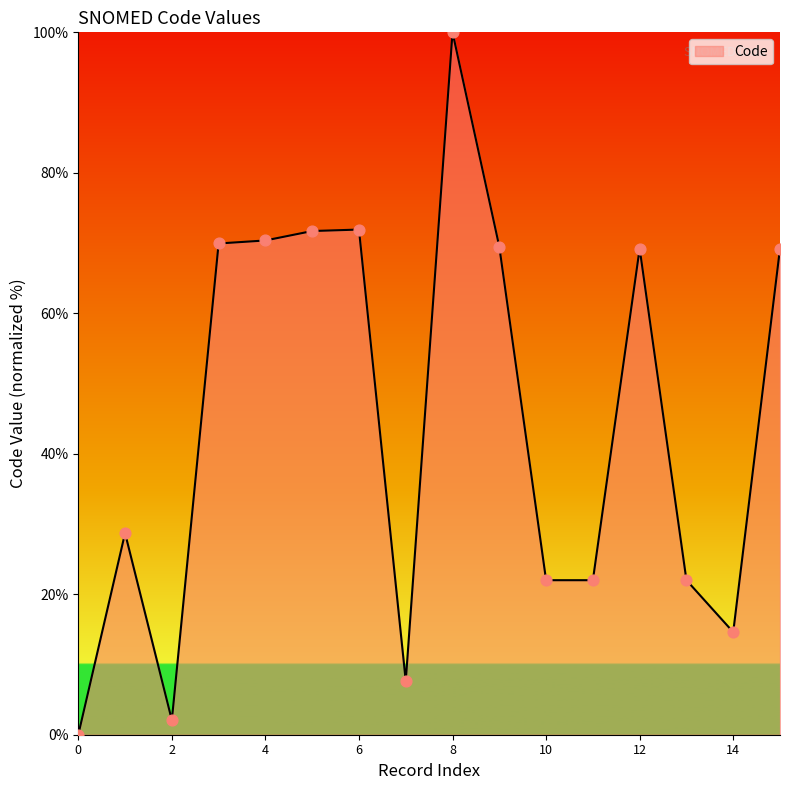

What is the greatest value displayed?

100.0